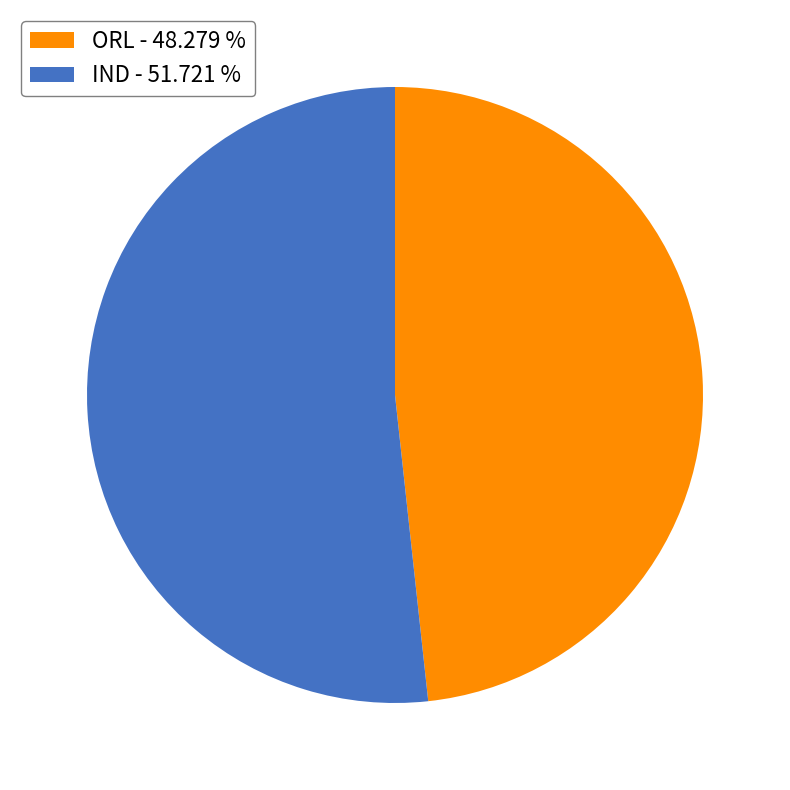

Does ORL - 48.279 % account for over 50% of the chart?

No